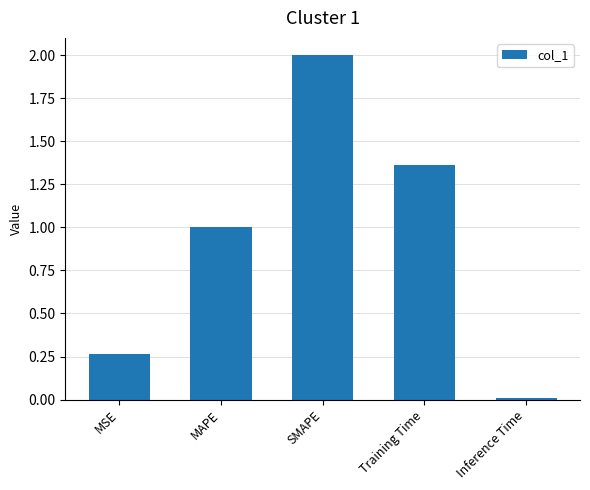

What is the label of the 2nd bar from the right?

Training Time